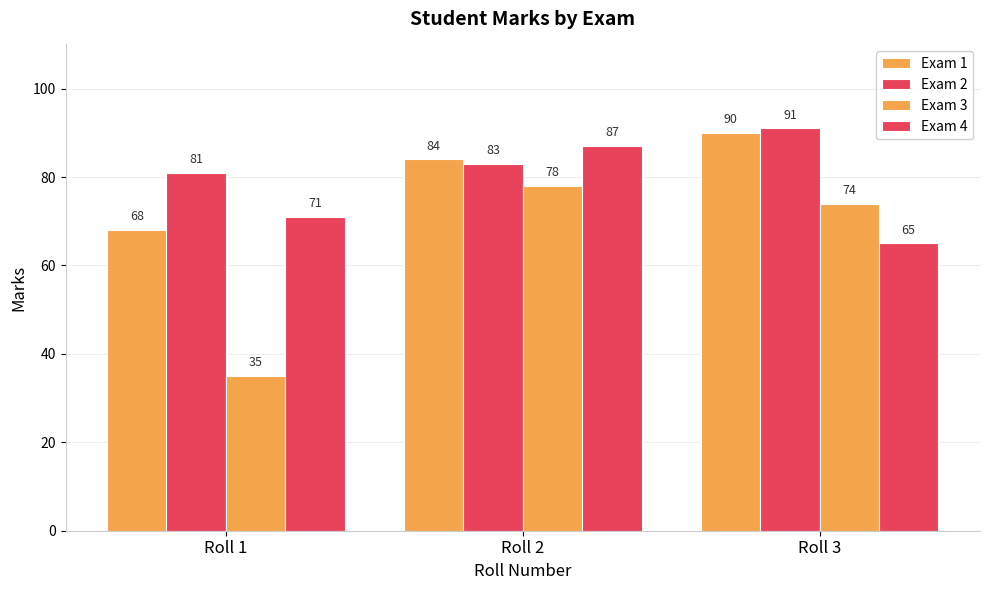

How many bars are there in total?

12